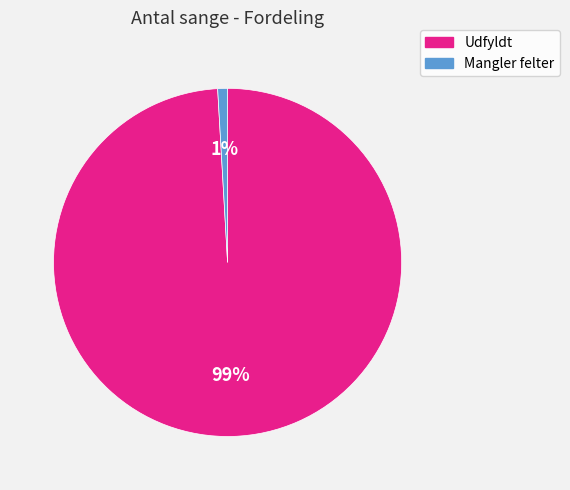

To the nearest percent, what is the difference between the Mangler felter and Udfyldt slice percentages?

98%